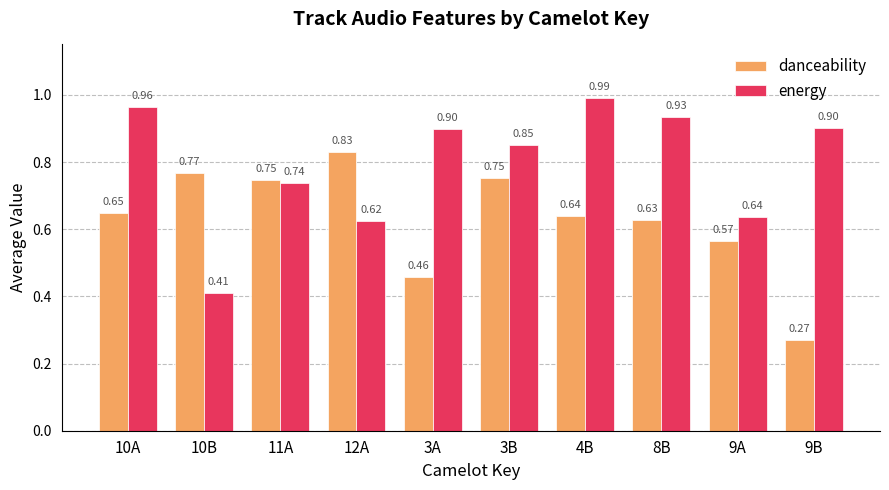

What is the sum of the danceability values at 4B and 10A?

1.3